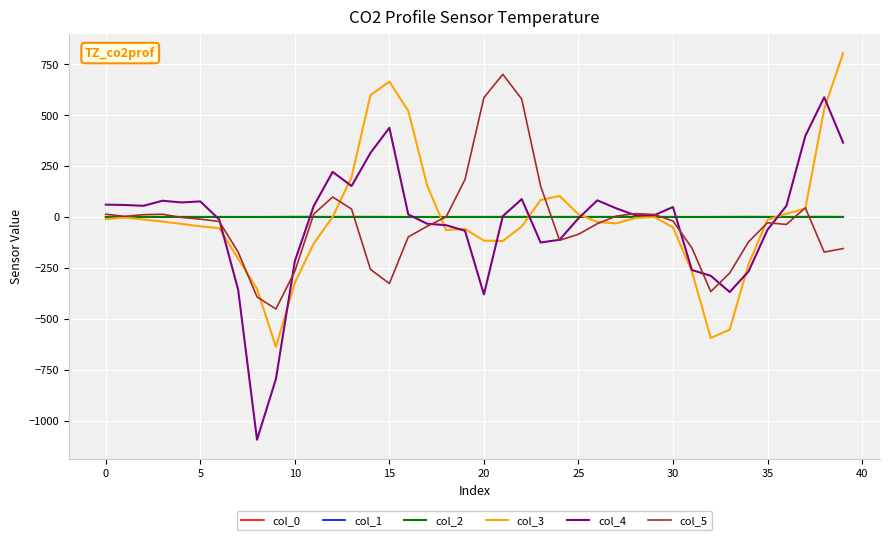

What is the difference between the maximum and minimum values in the col_1 series?

0.5